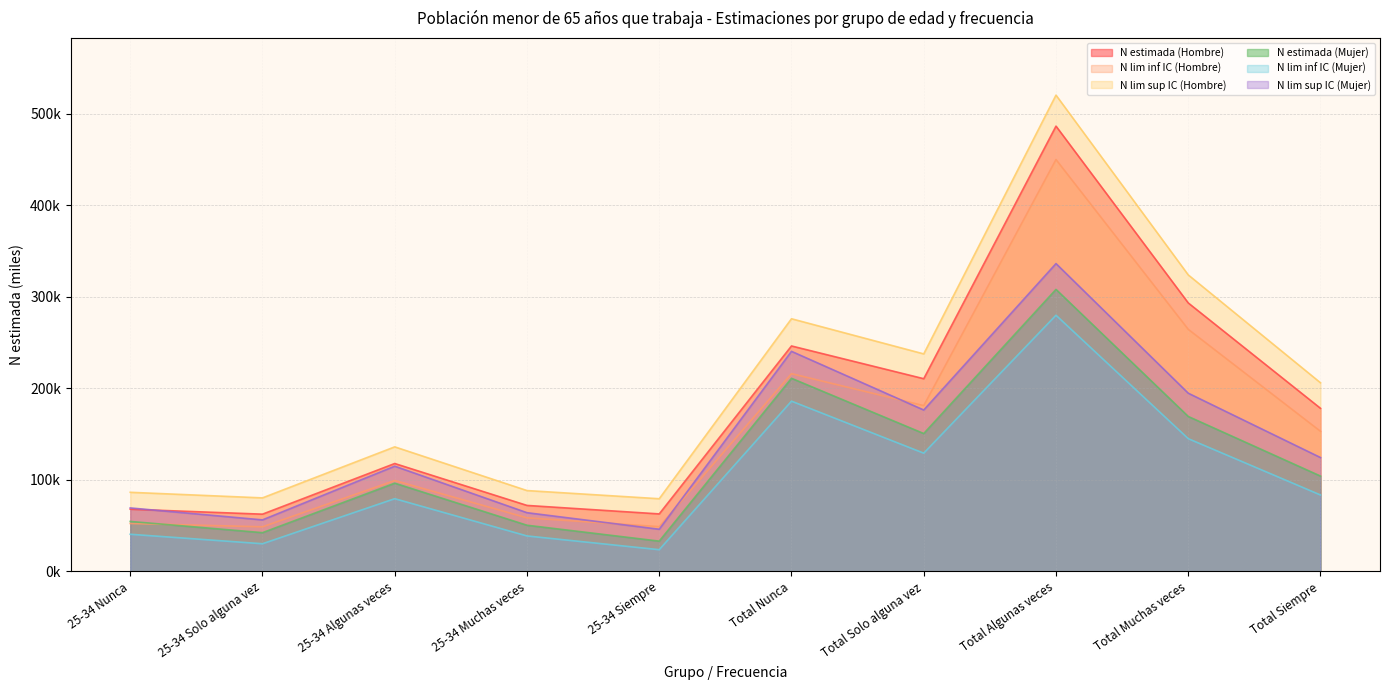

What is the difference between the highest and lowest values at Total Algunas veces?

240.5